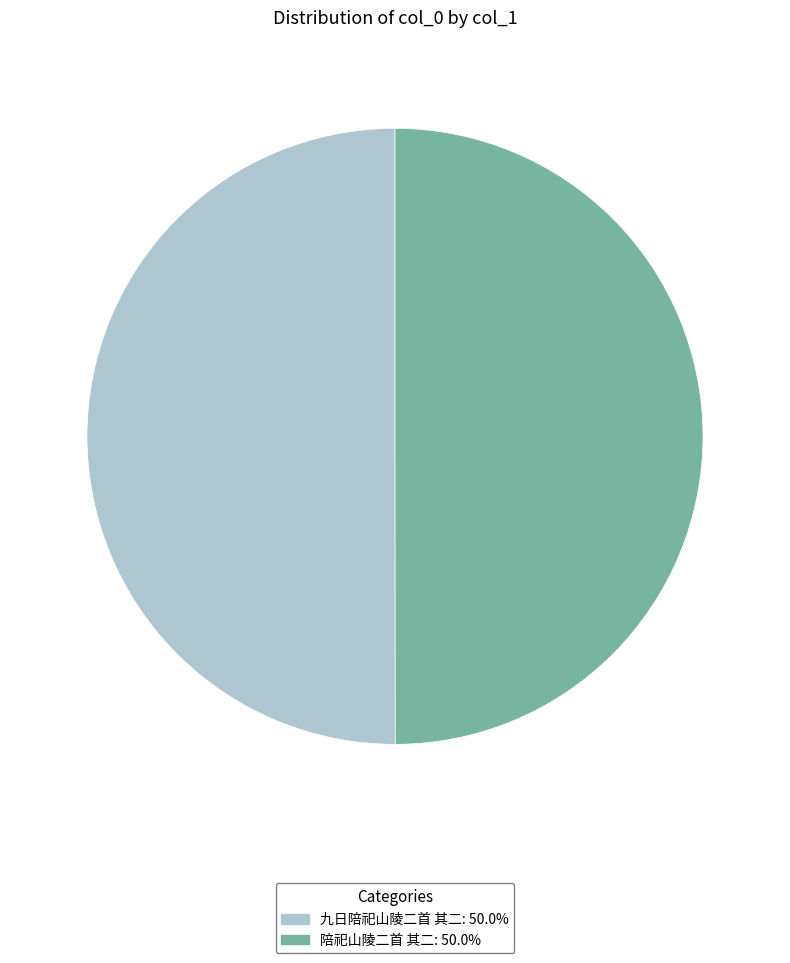

What is the ratio of the value at 陪祀山陵二首 其二 to the value at 九日陪祀山陵二首 其二?

1.0